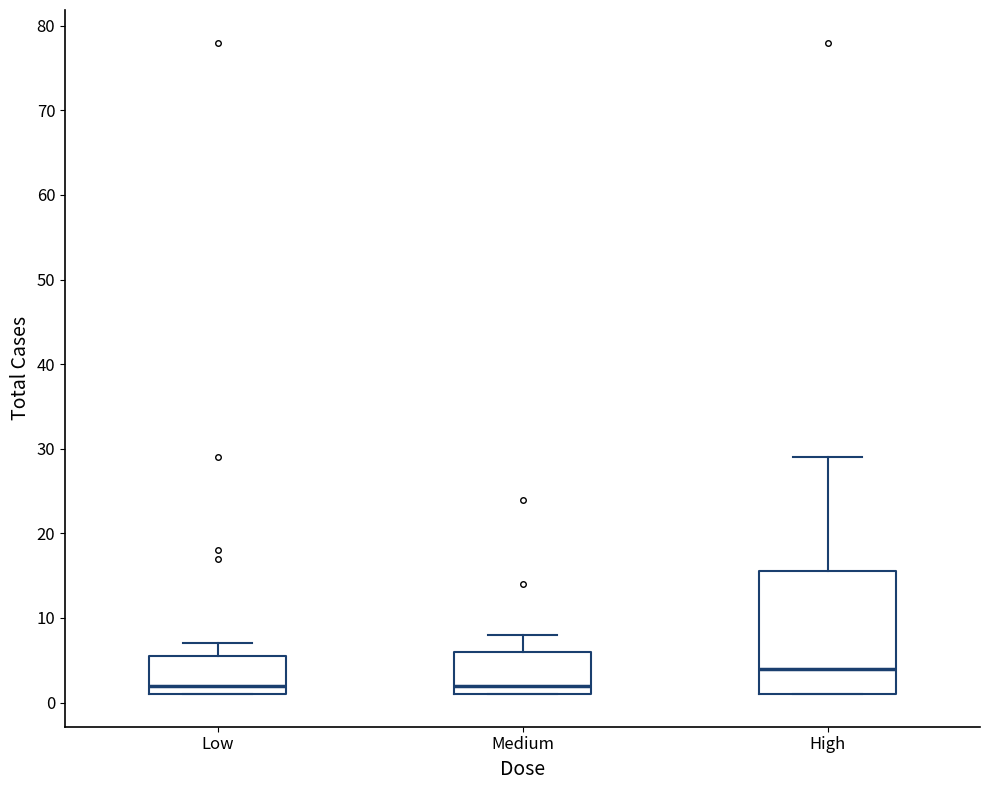

Reading left to right, transcribe this box plot: for each box, give where its median line is, the range the box spans, and where its two whiskers end, as read against the y-axis. The values are not printed on the chart, so give them approximately, as read against the axis.

Low: median 2, box 1 to 6, whiskers 1 to 7
Medium: median 2, box 1 to 6, whiskers 1 to 8
High: median 4, box 1 to 16, whiskers 1 to 29